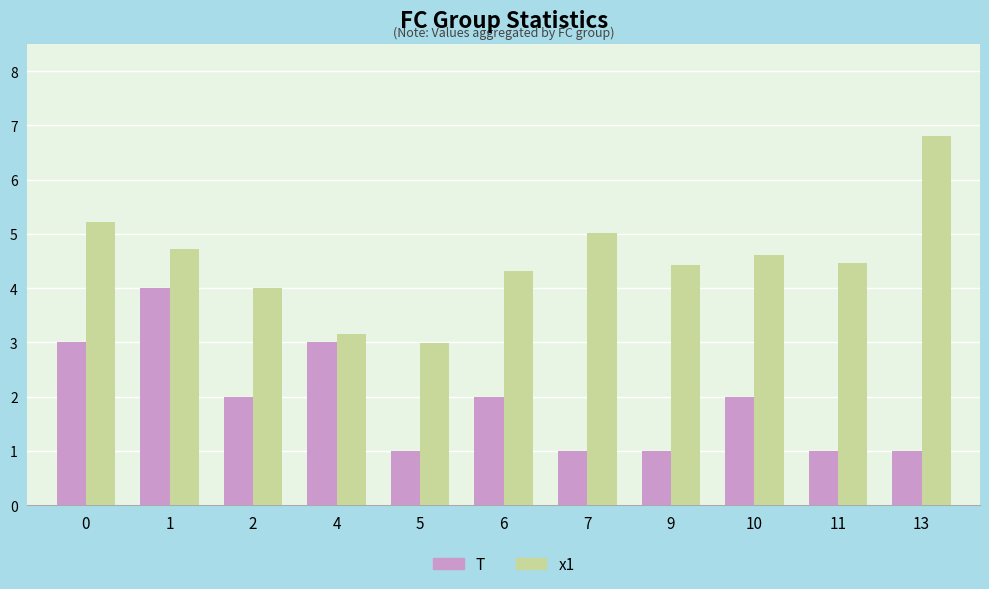

What is the difference between the x1 values at 5 and 6?

1.3